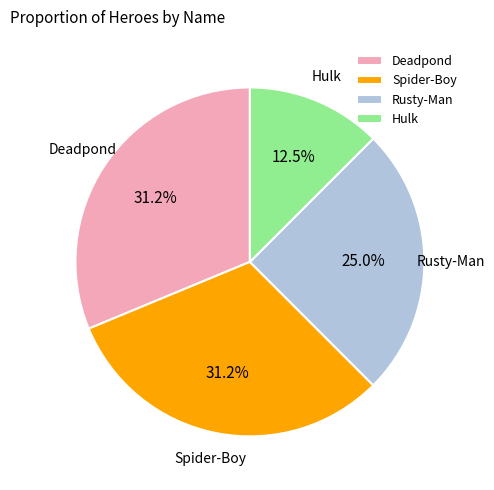

Does Hulk represent more than half of the total?

No